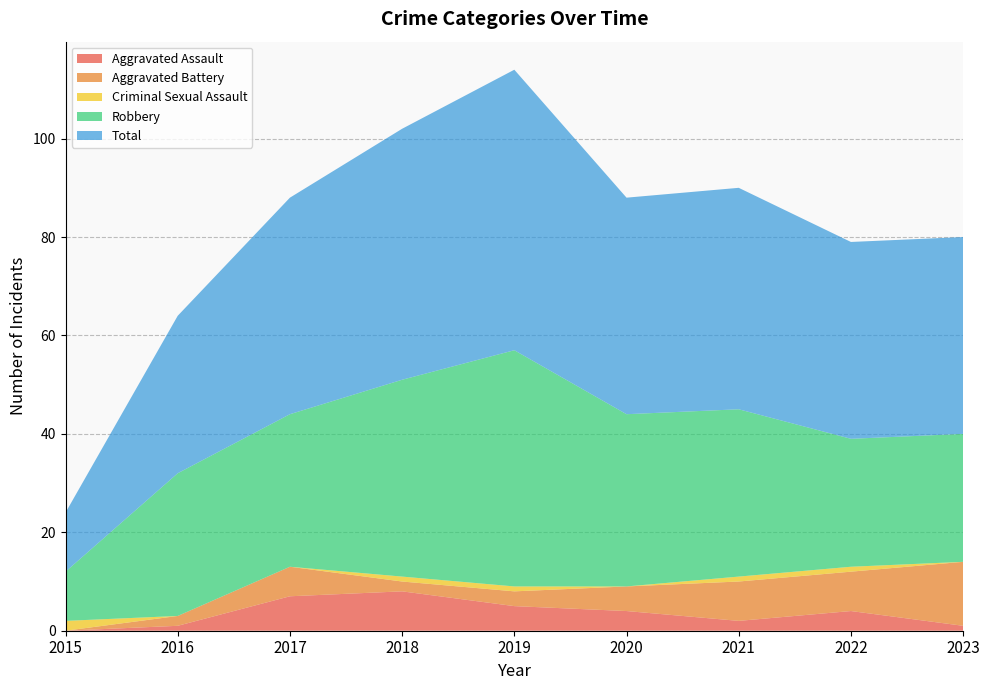

Reading left to right, list all the values displayed in this chart.

Aggravated Assault: 0	1	7	8	5	4	2	4	1
Aggravated Battery: 0	2	6	2	3	5	8	8	13
Criminal Sexual Assault: 2	0	0	1	1	0	1	1	0
Robbery: 10	29	31	40	48	35	34	26	26
Total: 12	32	44	51	57	44	45	40	40